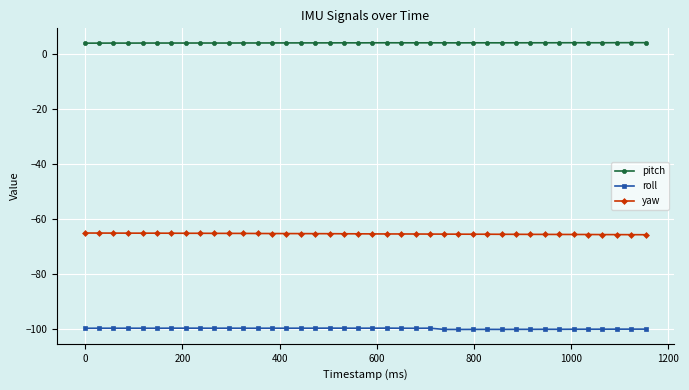

What is the sum of all roll values?

-3995.3